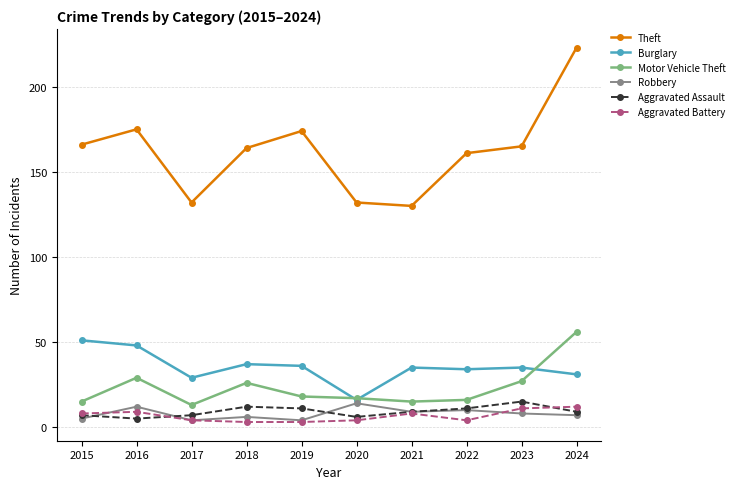

How many values in the Robbery series are below 8?

5